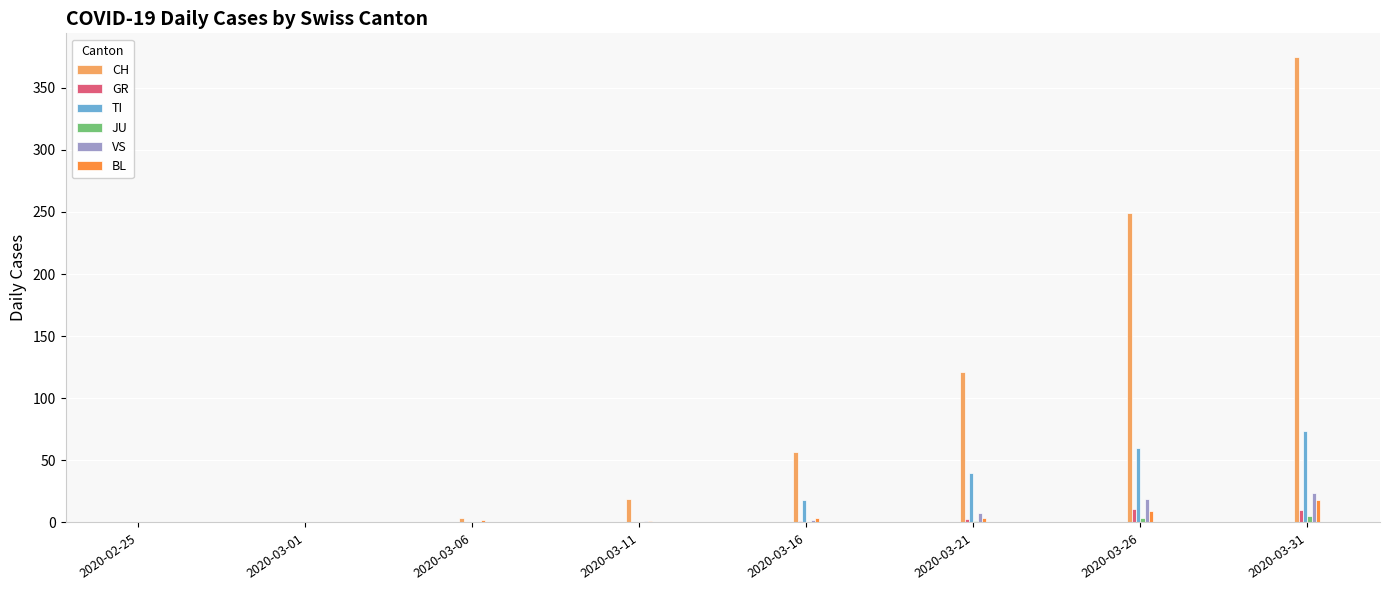

At which label does TI reach its peak?

2020-03-31